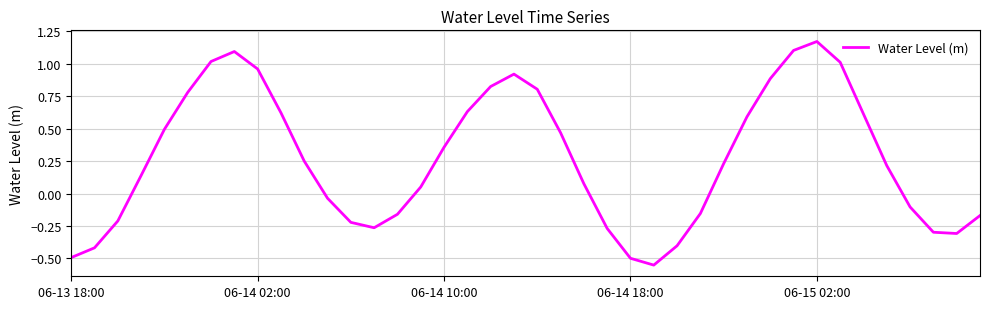

How many interior local peaks (higher than both neighbors) does the data have?

3